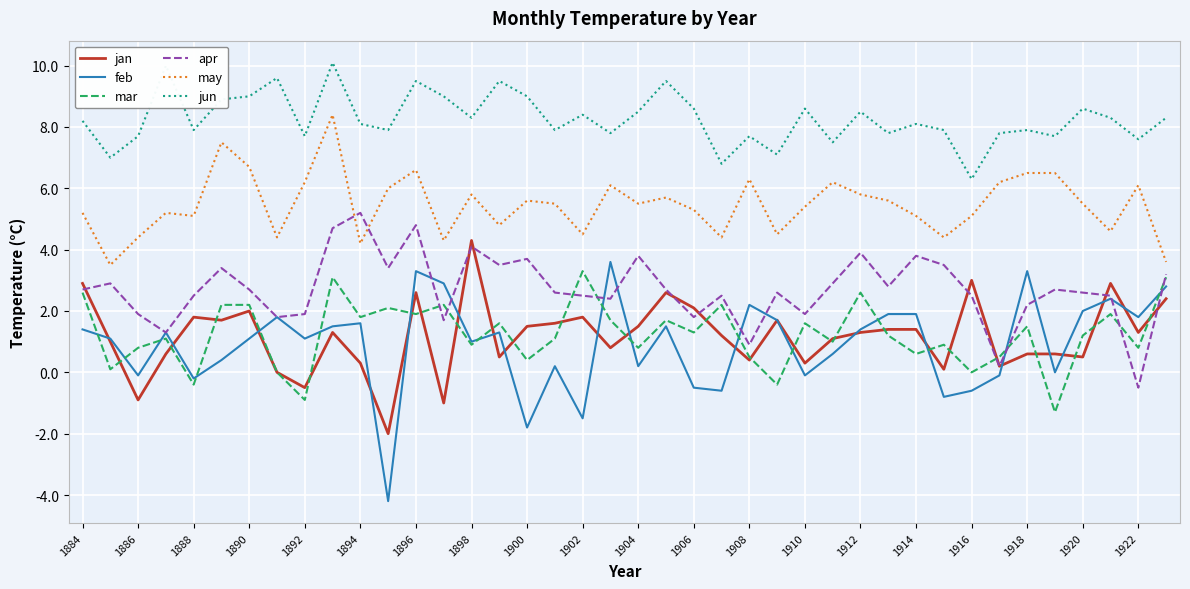

Which series has the largest total across all categories?

jun